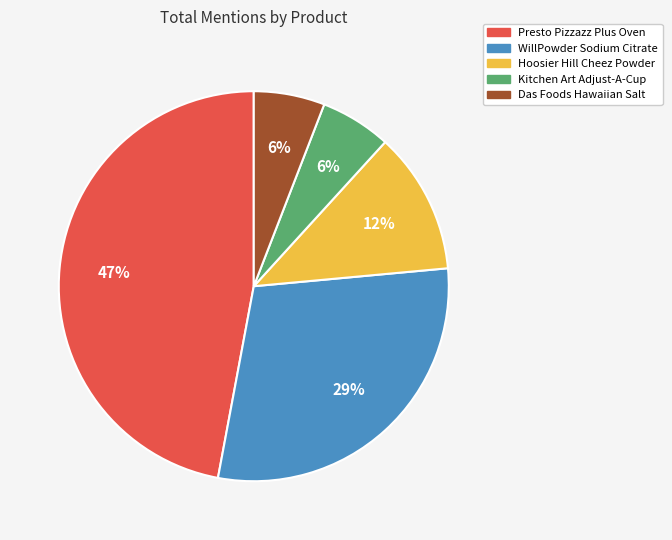

Is there any slice that represents more than half of the pie?

No